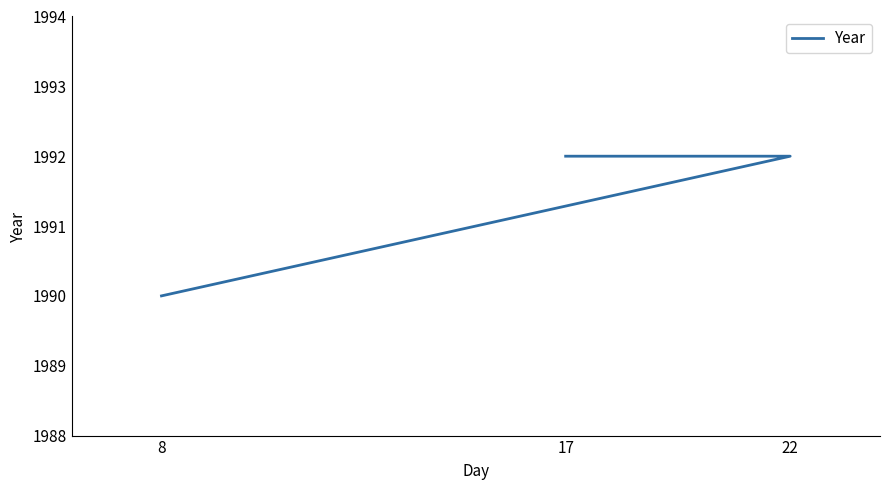

How many lines are shown in the chart?

1